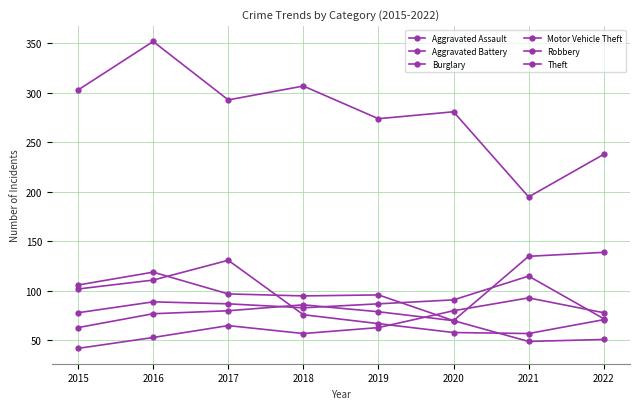

Which category has the lowest value across all series?

2015